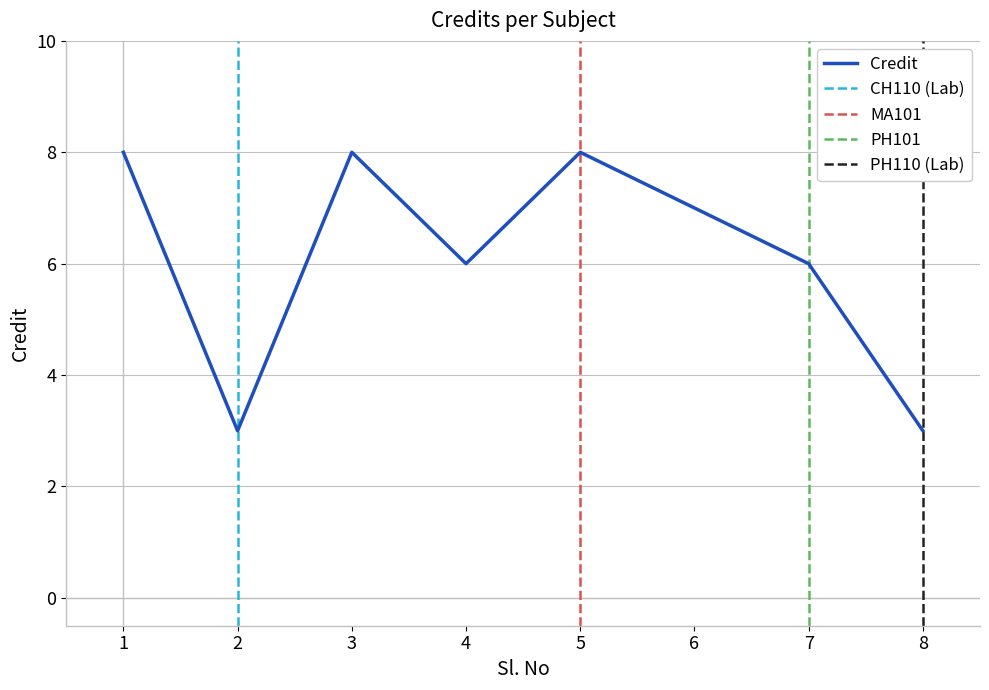

What is the change in value from 7 to 8?

-3